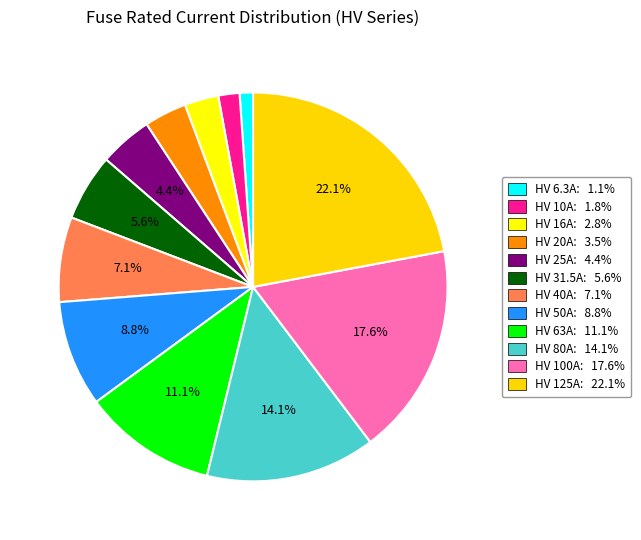

Which category has the smallest portion of the pie?

HV 6.3A